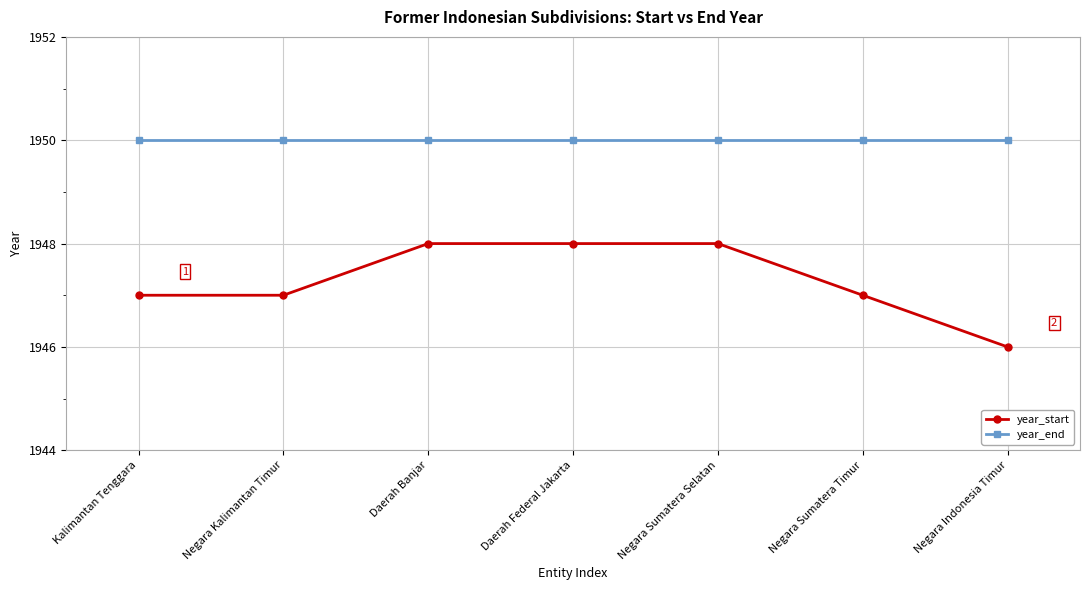

How many year_start values are between 1947 and 1948?

6